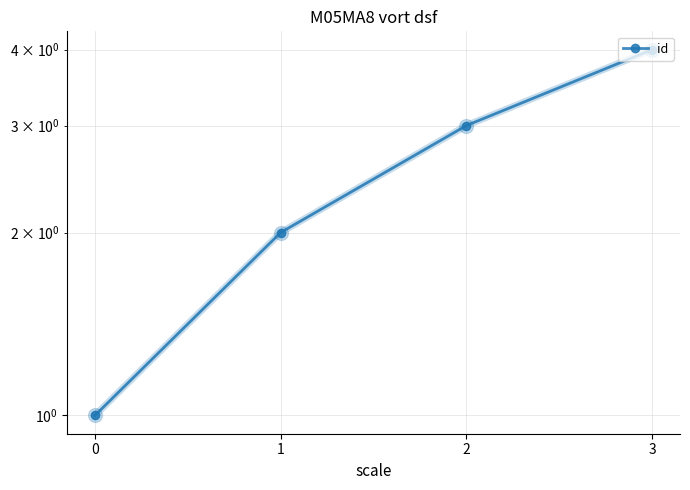

The chart shows a value of 6 at 3. True or false?

False